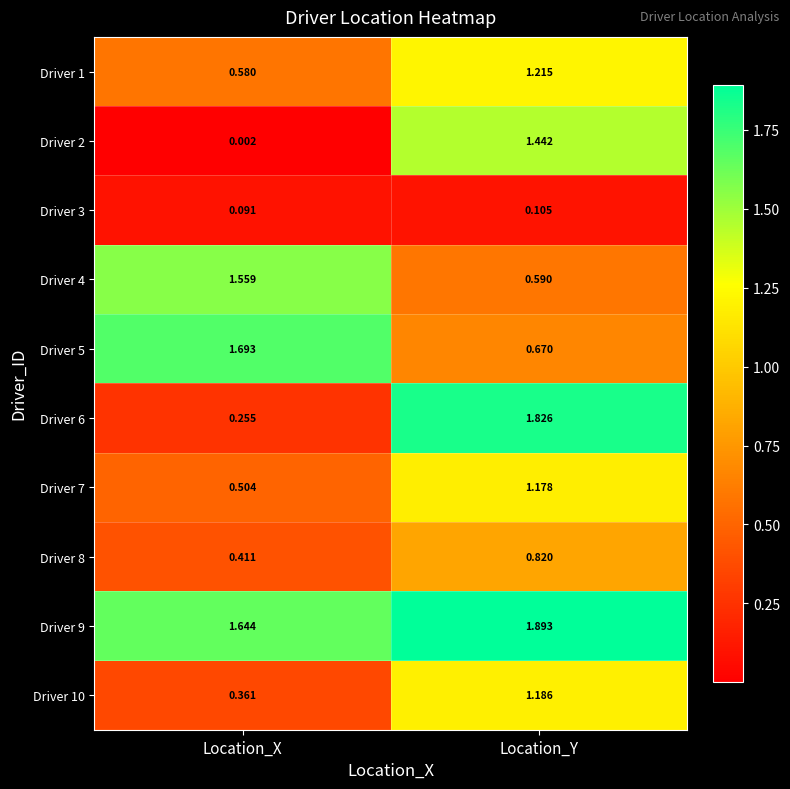

Where is Driver 10 nearest to the value 0?

Location_X